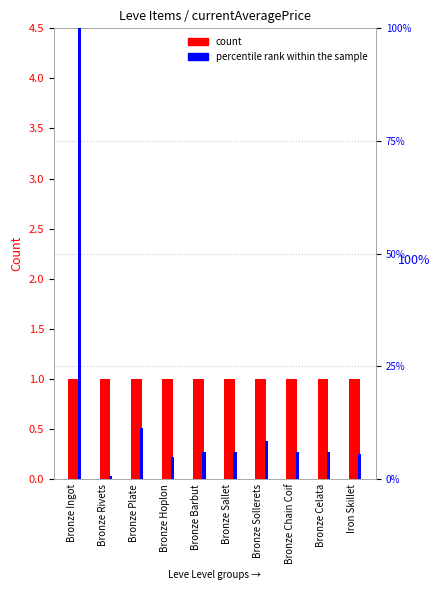

Reading right to left, extract all data points from this chart.

count: Iron Skillet=1.0	Bronze Celata=1.0	Bronze Chain Coif=1.0	Bronze Sollerets=1.0	Bronze Sallet=1.0	Bronze Barbut=1.0	Bronze Hoplon=1.0	Bronze Plate=1.0	Bronze Rivets=1.0	Bronze Ingot=1.0
percentile rank within the sample: Iron Skillet=5.6	Bronze Celata=6.0	Bronze Chain Coif=6.0	Bronze Sollerets=8.5	Bronze Sallet=6.0	Bronze Barbut=6.0	Bronze Hoplon=5.0	Bronze Plate=11.4	Bronze Rivets=0.7	Bronze Ingot=100.0